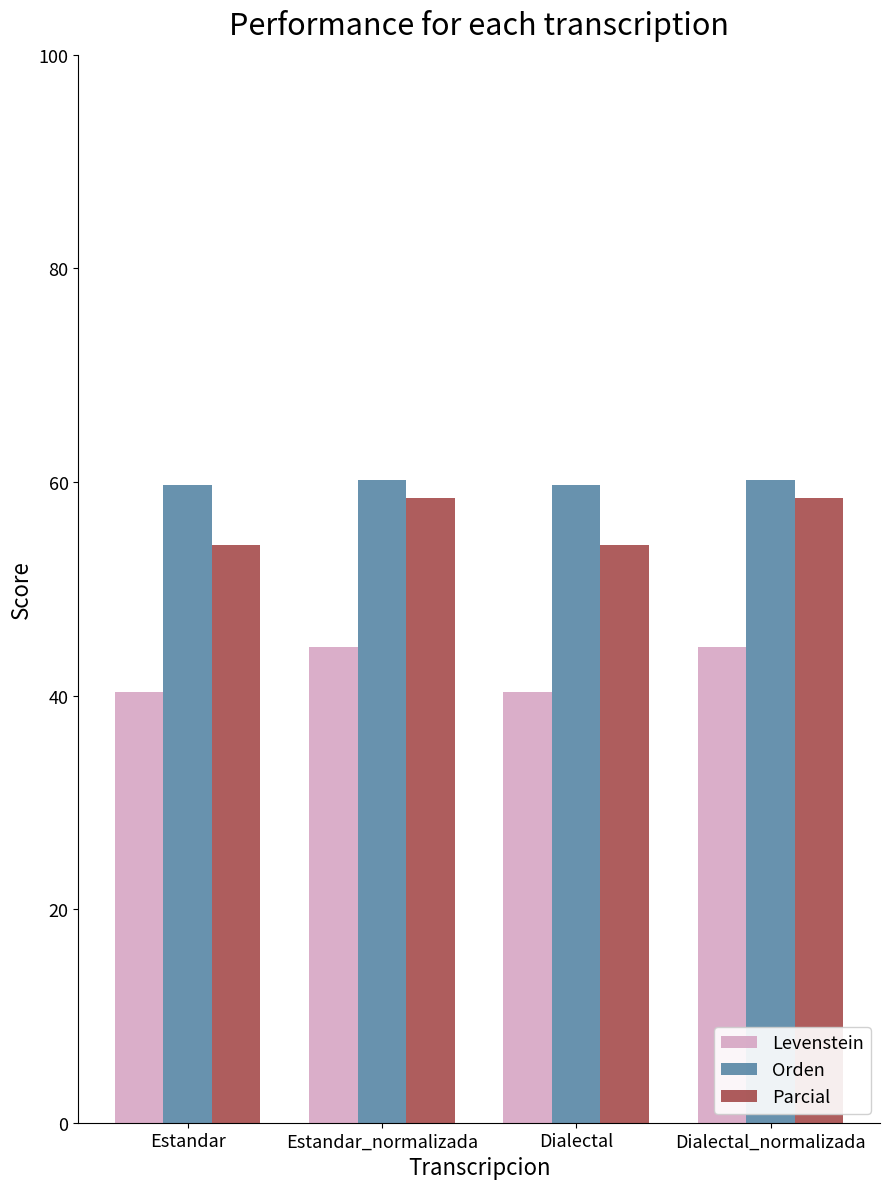

What position from the right is Dialectal_normalizada?

1